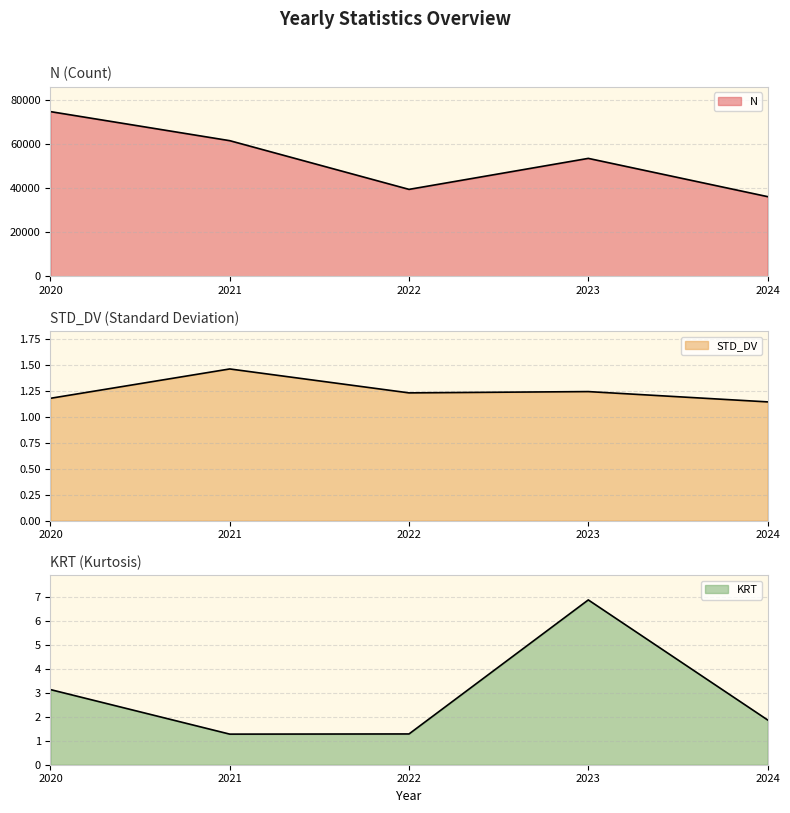

Where is the first local minimum for STD_DV?

2022